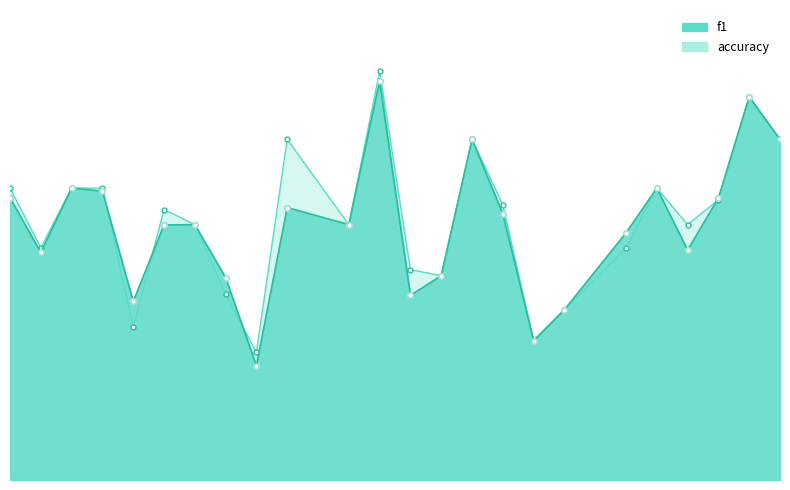

What is the total value across all series at 9?

0.5